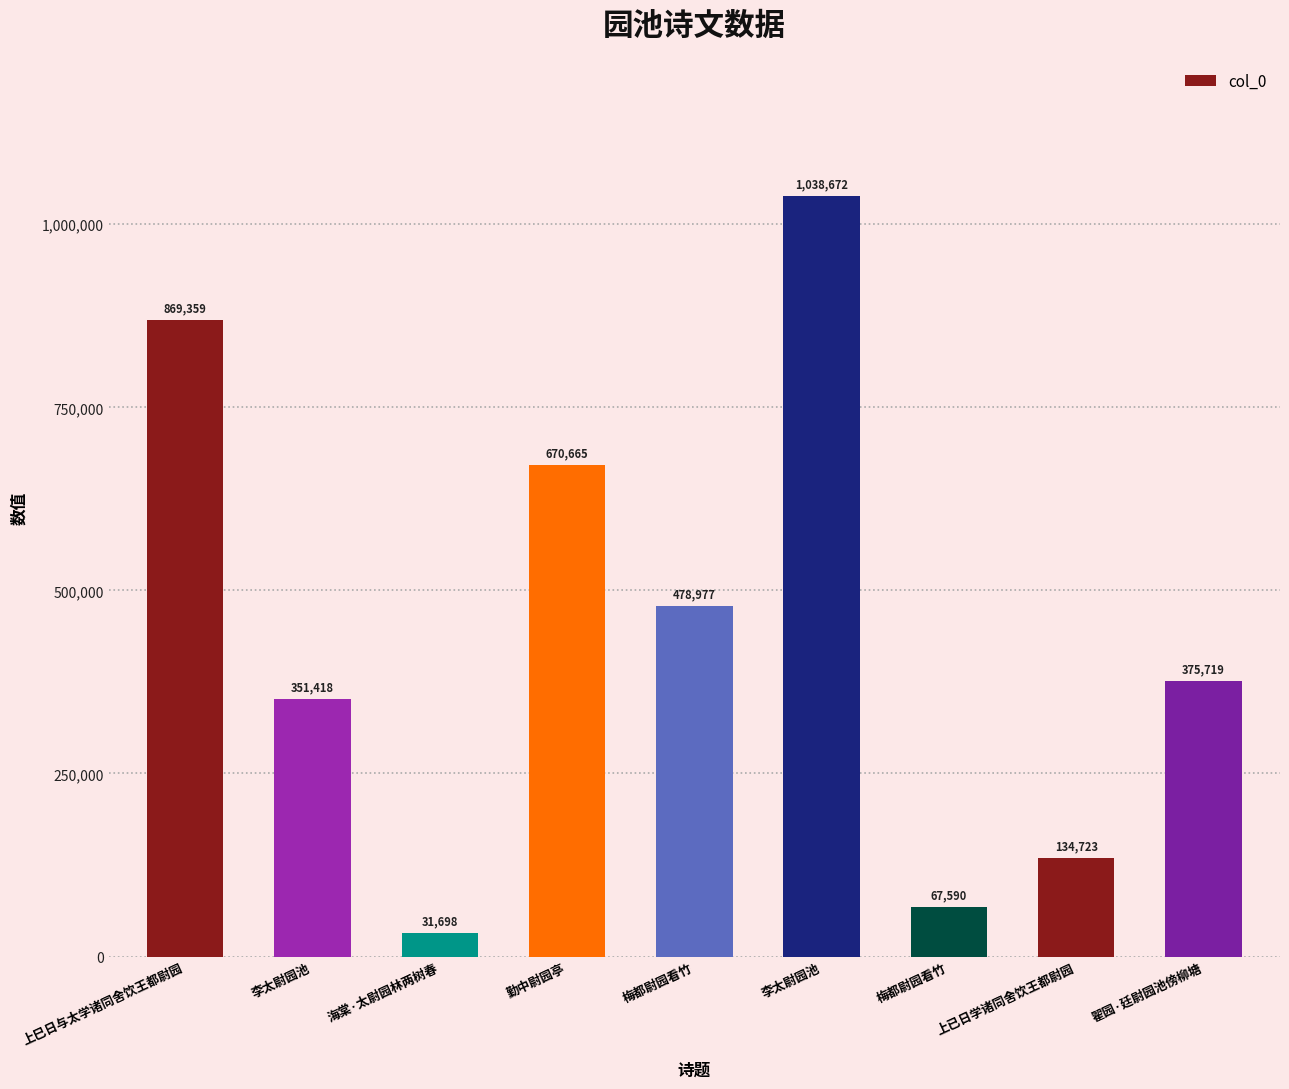

Reading left to right, what are all the values shown in this chart?

上巳日与太学诸同舍饮王都尉园=869359	李太尉园池=351418	海棠·太尉园林两树春=31698	勤中尉园亭=670665	梅都尉园看竹=478977	李太尉园池=1038672	梅都尉园看竹=67590	上已日学诸同舍饮王都尉园=134723	翟园·廷尉园池傍柳塘=375719